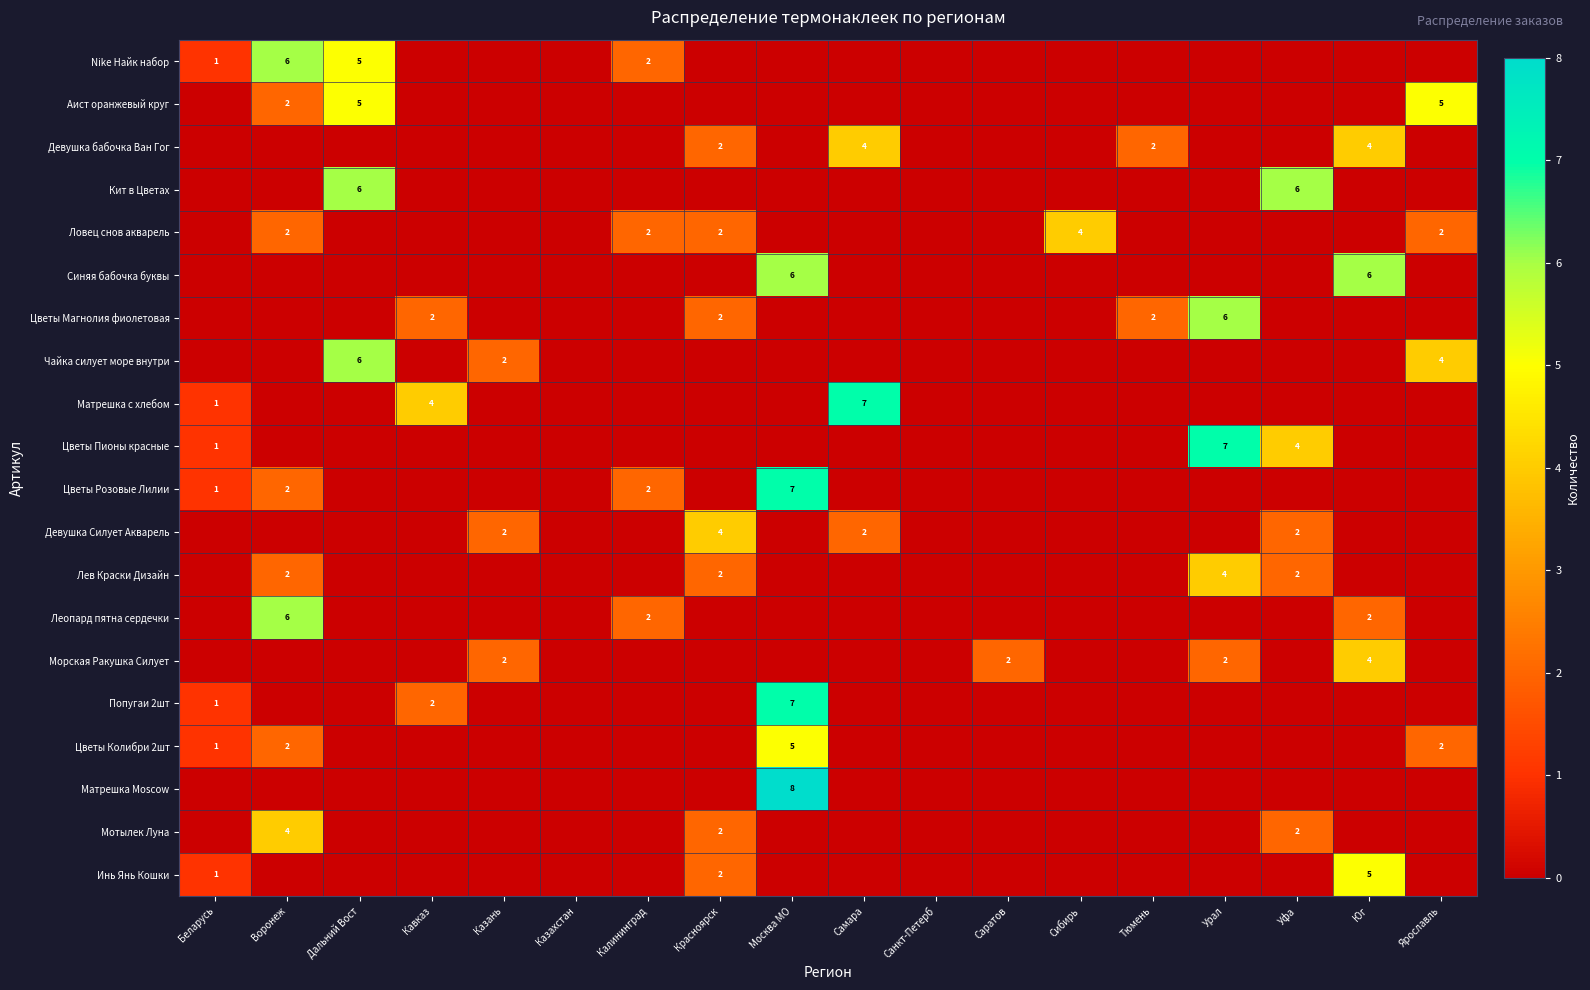

What is the maximum value shown in the chart?

8